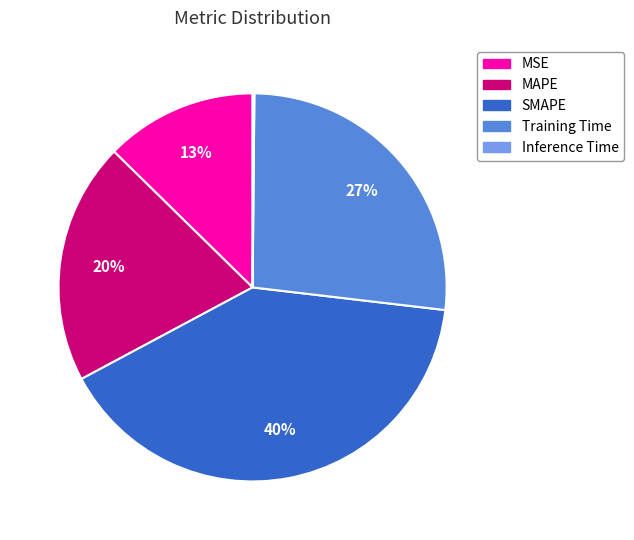

To the nearest percent, what is the average slice percentage?

20%